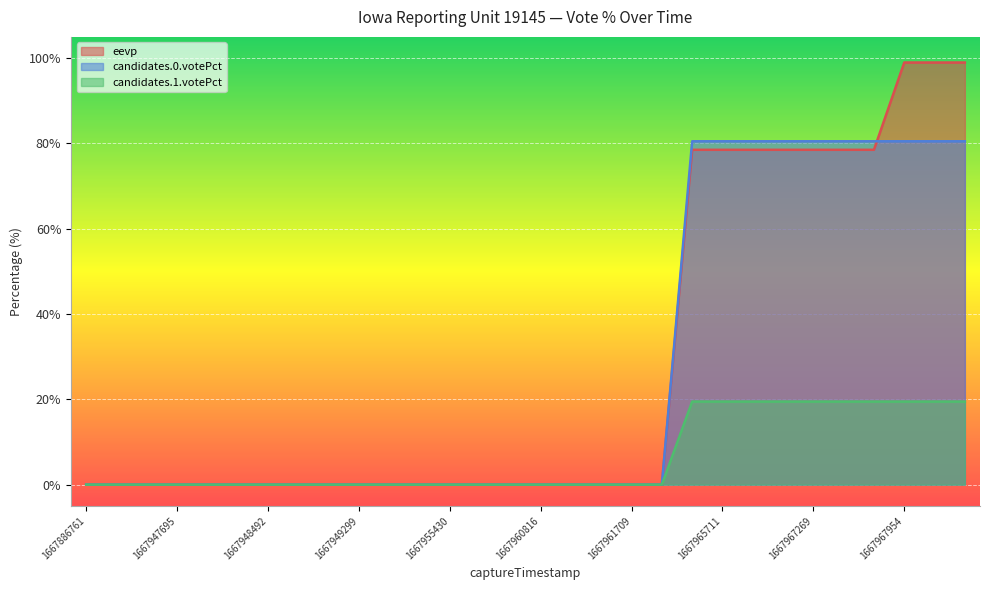

Which category has the highest value in the candidates.0.votePct series?

1667965148